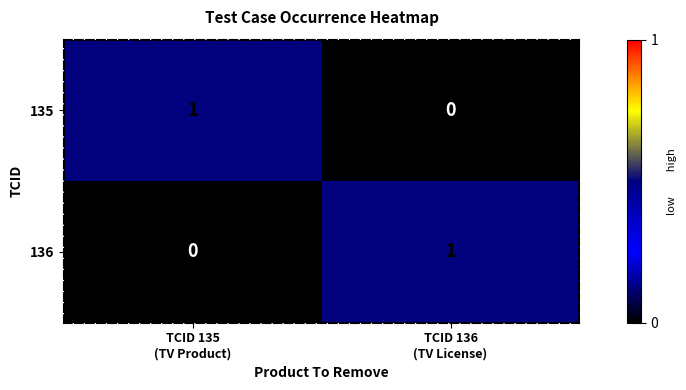

How many values in 135 are above zero?

1